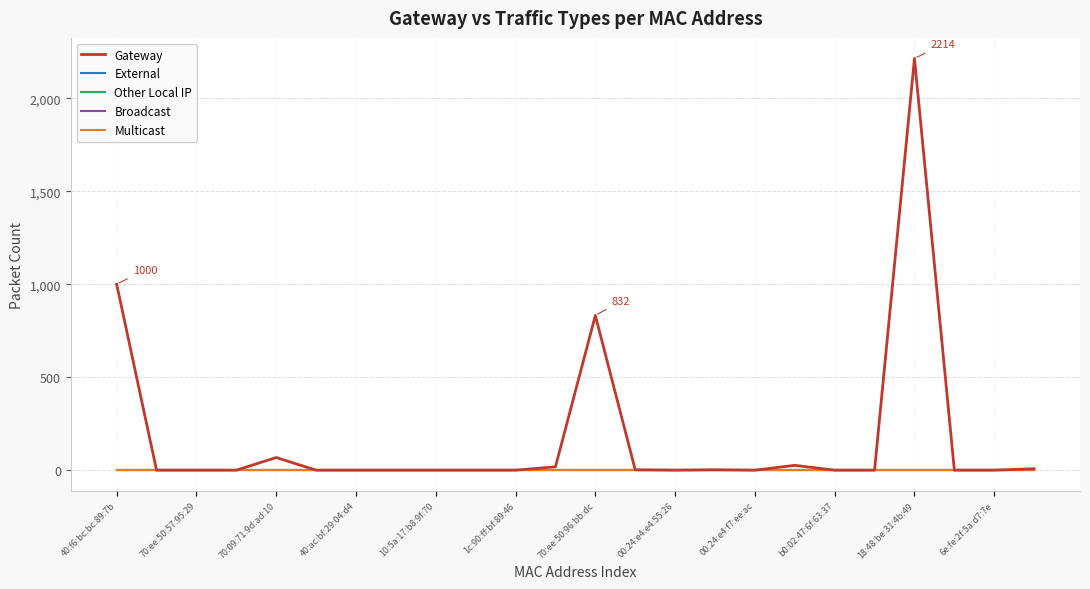

Which series has the largest range (max minus min)?

Gateway